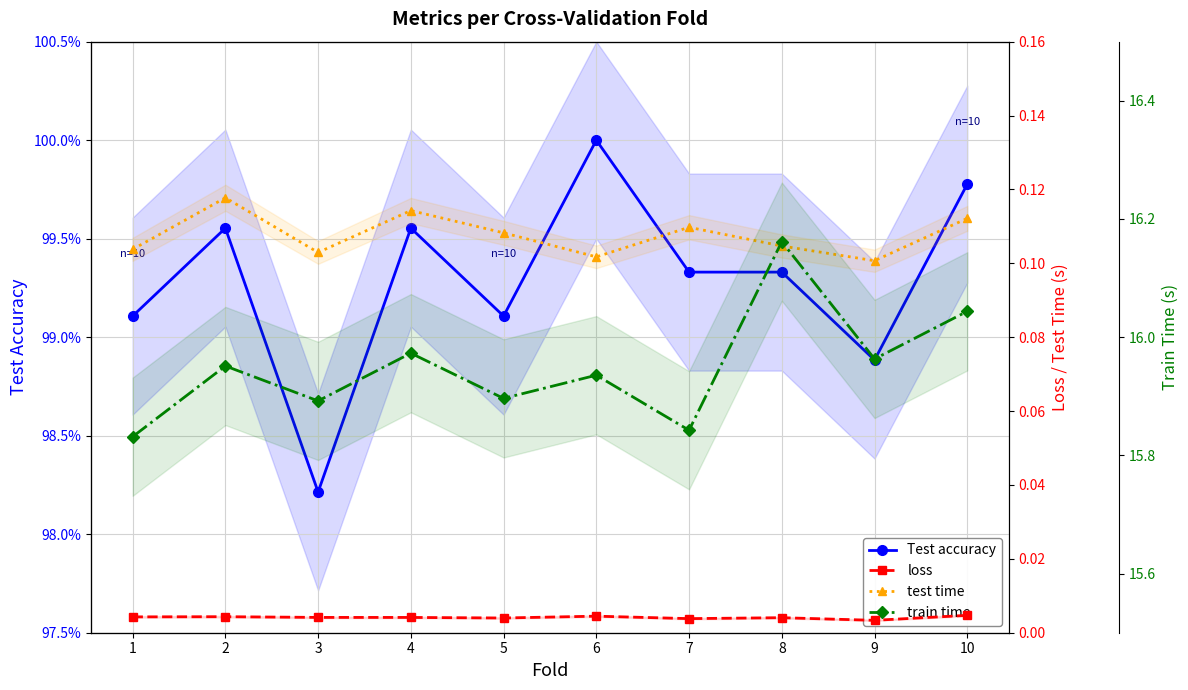

Is the value of loss at 3 greater than the value of test time at 9?

No